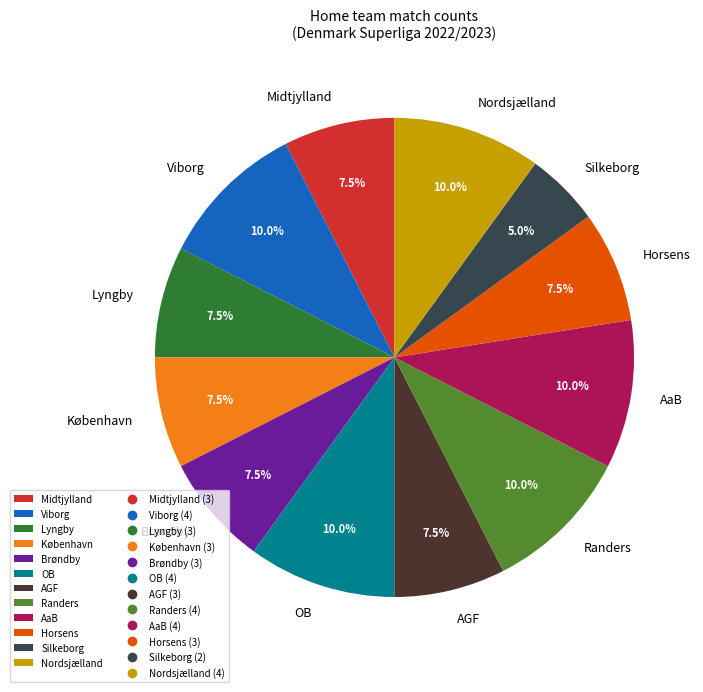

To the nearest percent, what is the difference between the largest and smallest slice percentages?

5%